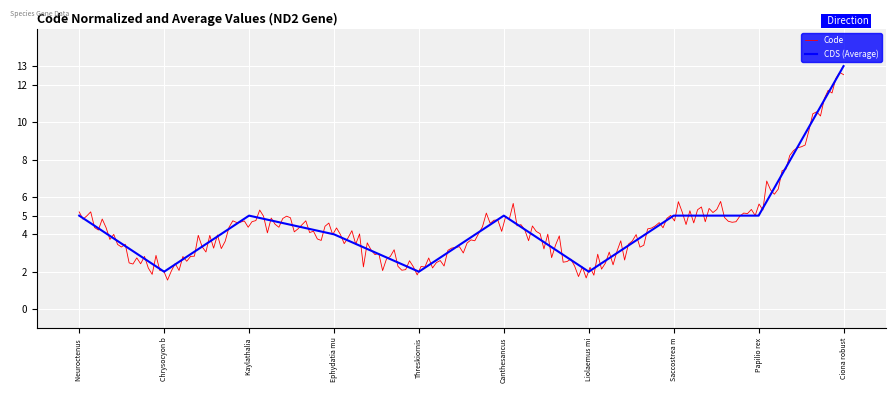

How many data points are above 5?

1